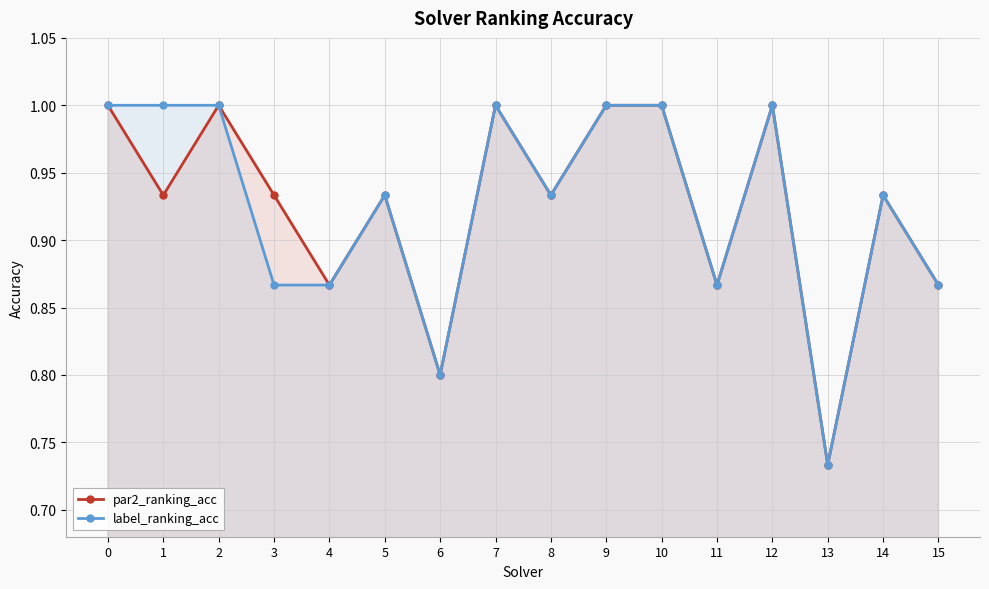

What is the value of the label_ranking_acc point at the 12th from the left?

0.9